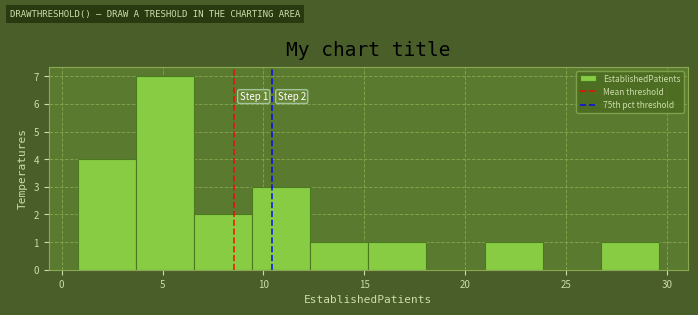

Over which range of the x-axis is the bar tallest?

3.5 to 6.5